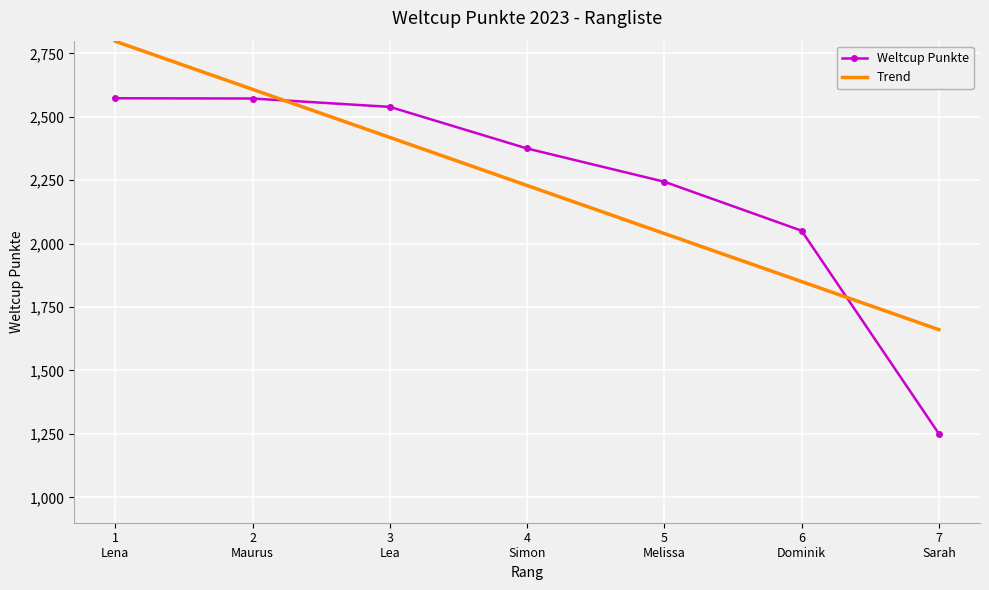

What are all the series names shown in the legend?

Weltcup Punkte, Trend